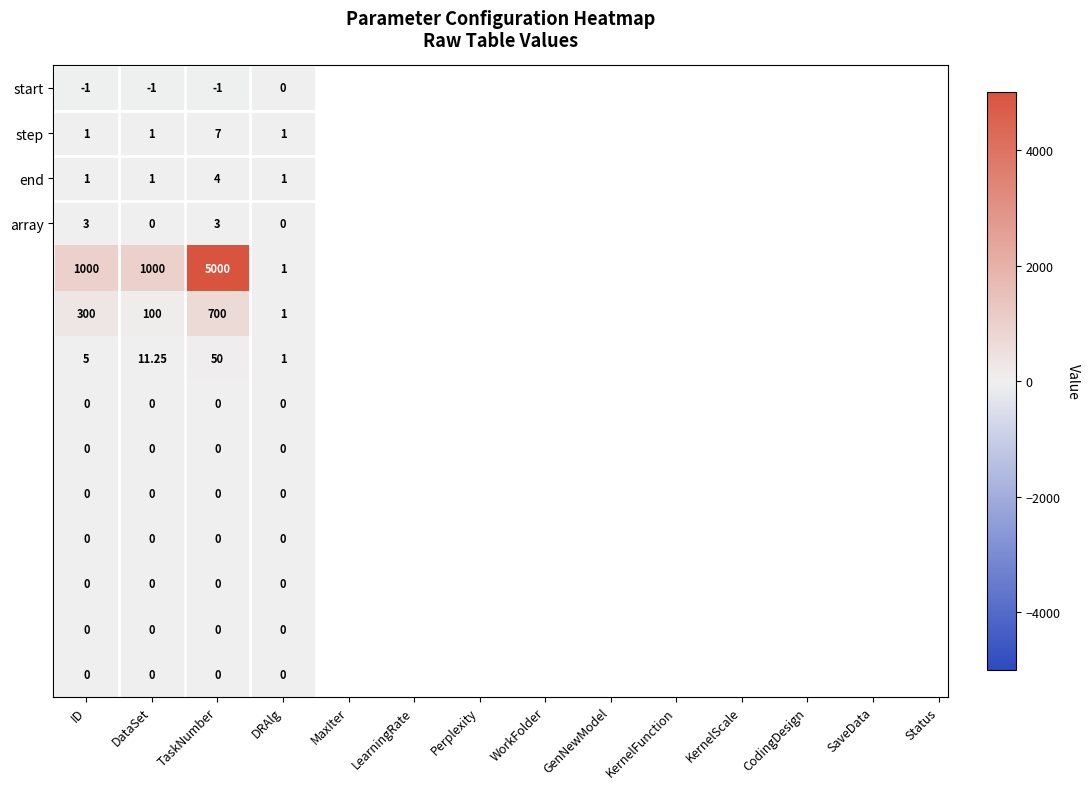

At which category is the sum across all series the highest?

TaskNumber